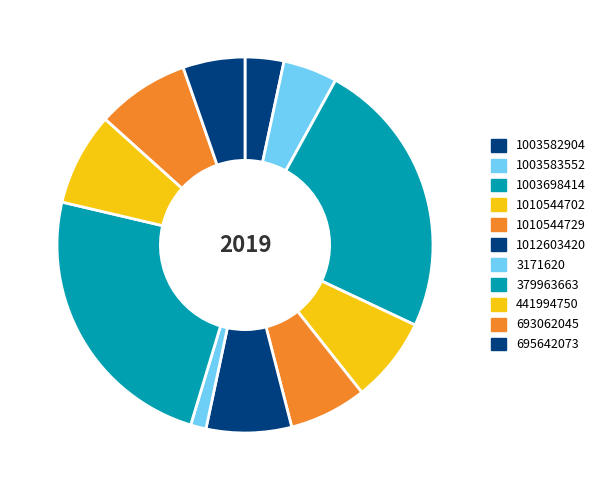

To the nearest percent, what percentage of the pie is 1003583552?

5%